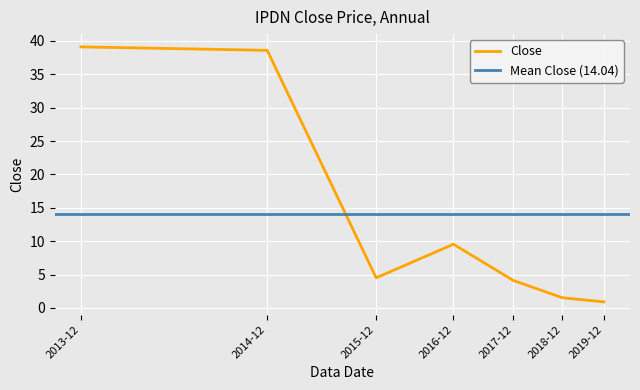

Where is the data nearest to the value 20?

2016-12